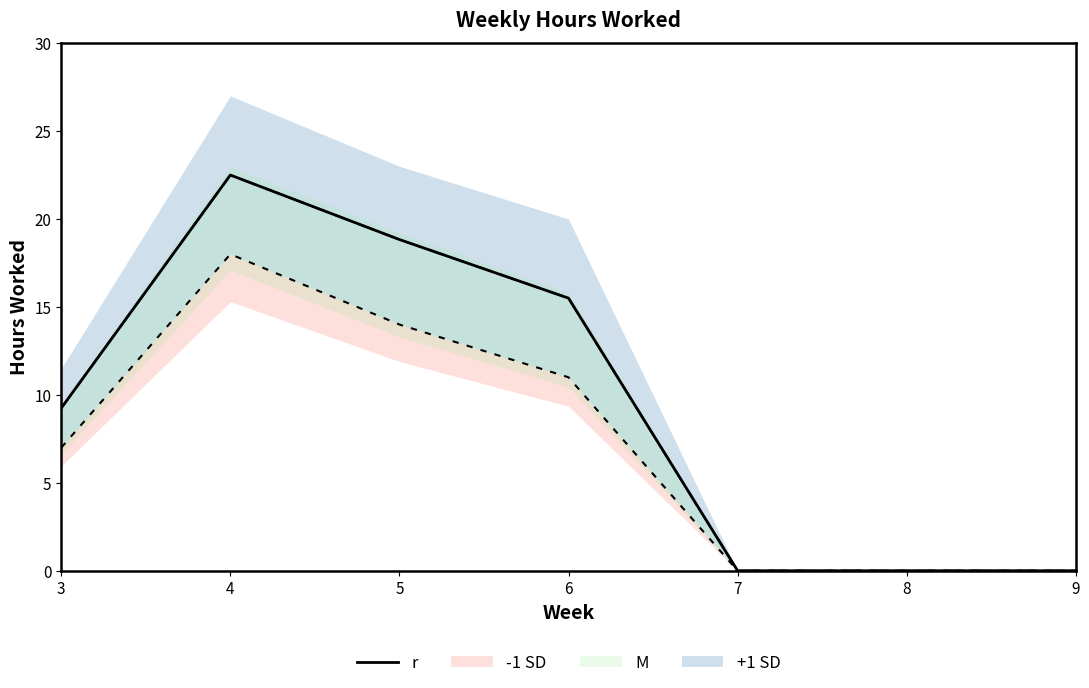

How many points are higher than both their immediate neighbors (excluding endpoints)?

1